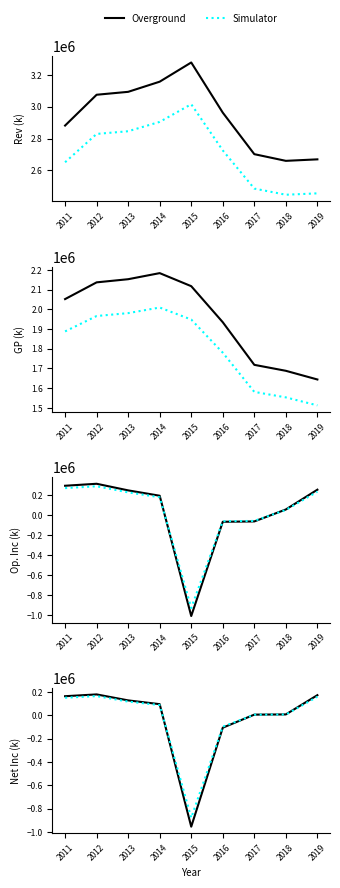

What is the sum of the Overground values at 2018 and 2019?

182000